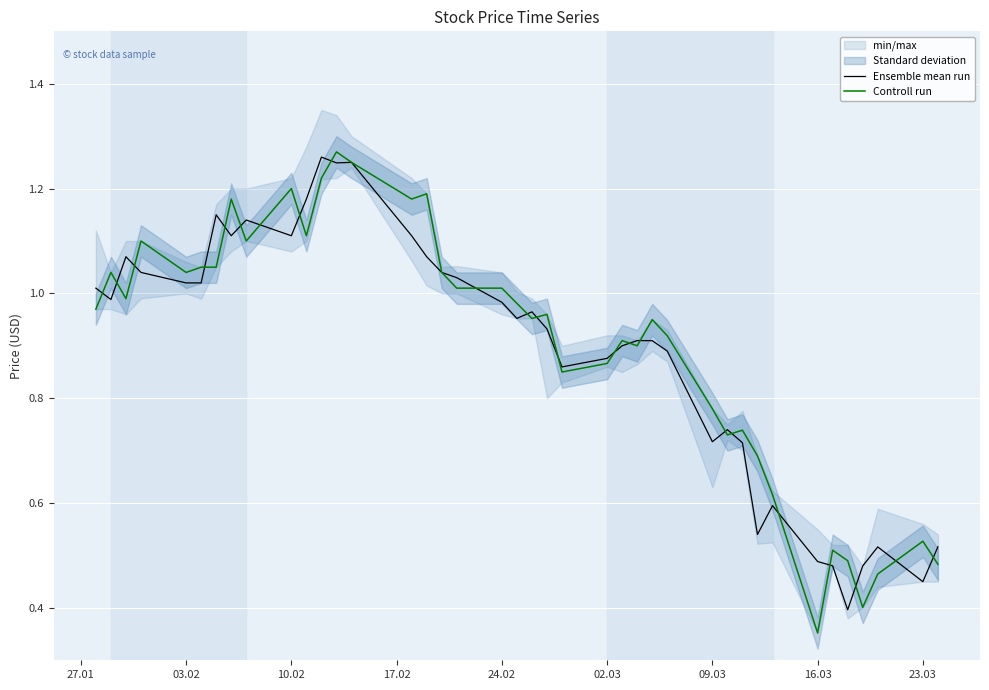

The value of Controll run at 09.03 is 1.3. True or false?

False